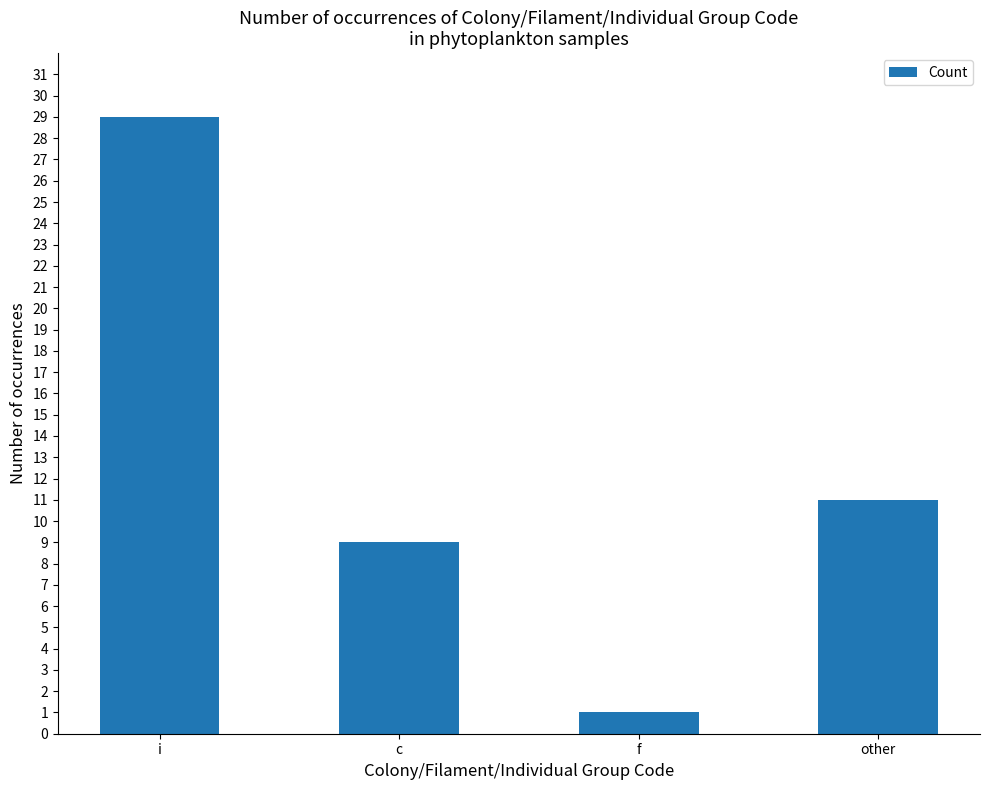

List the labels in order of value, smallest first.

f, c, other, i